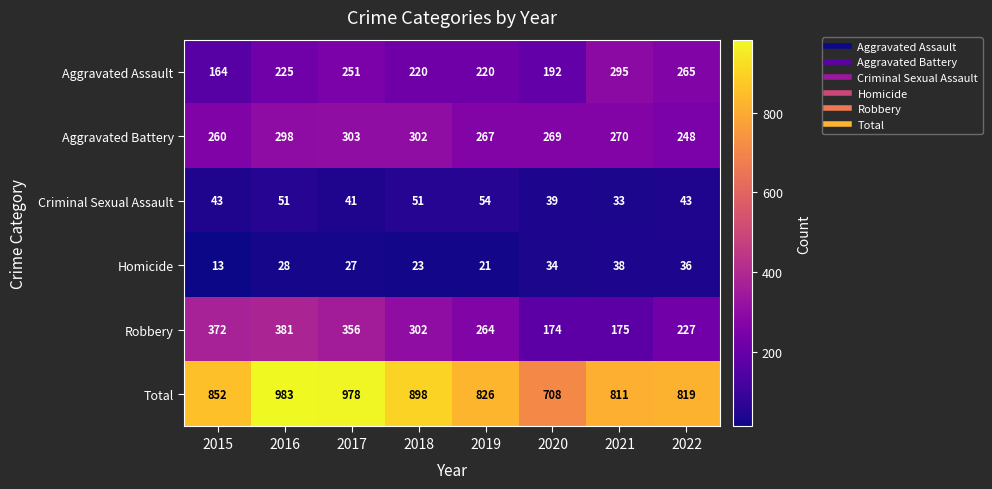

How many series are shown in this chart?

6